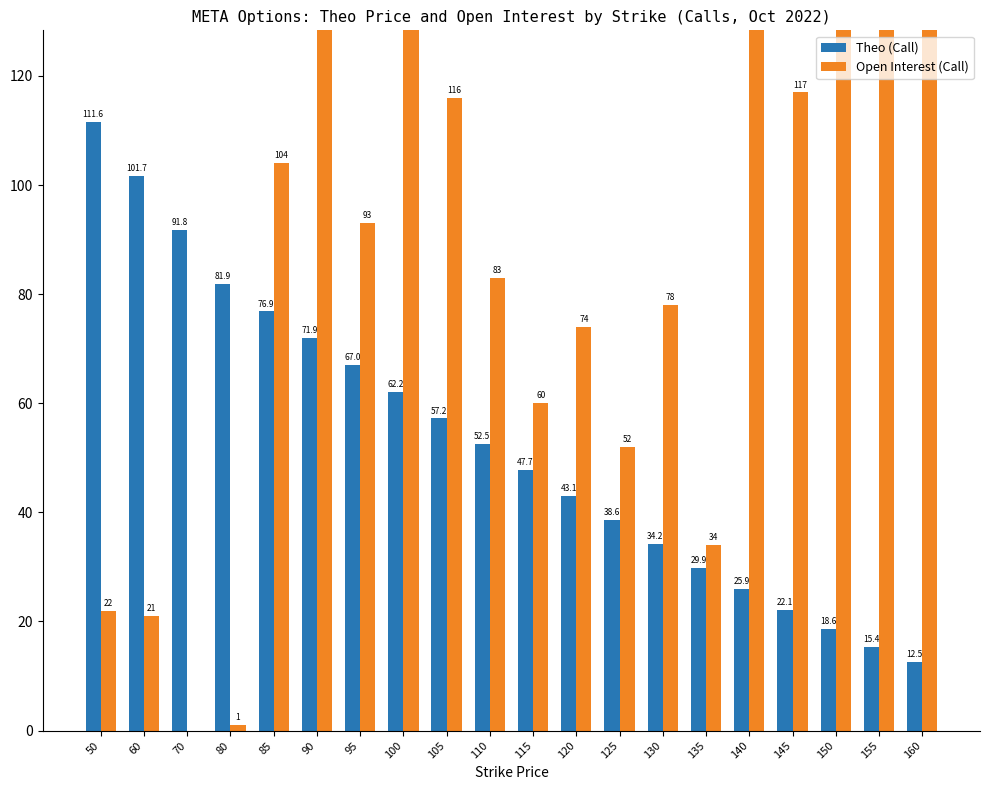

Which label corresponds to the smallest value in the chart?

70